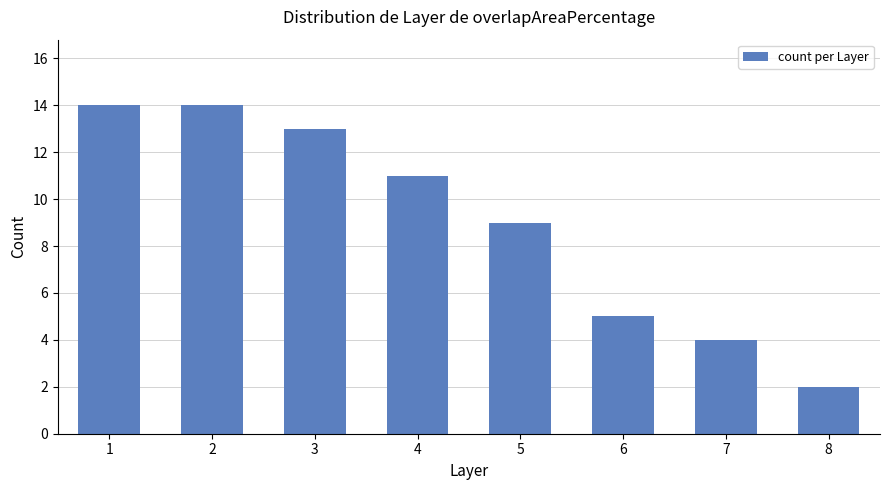

Are the bars horizontal?

No